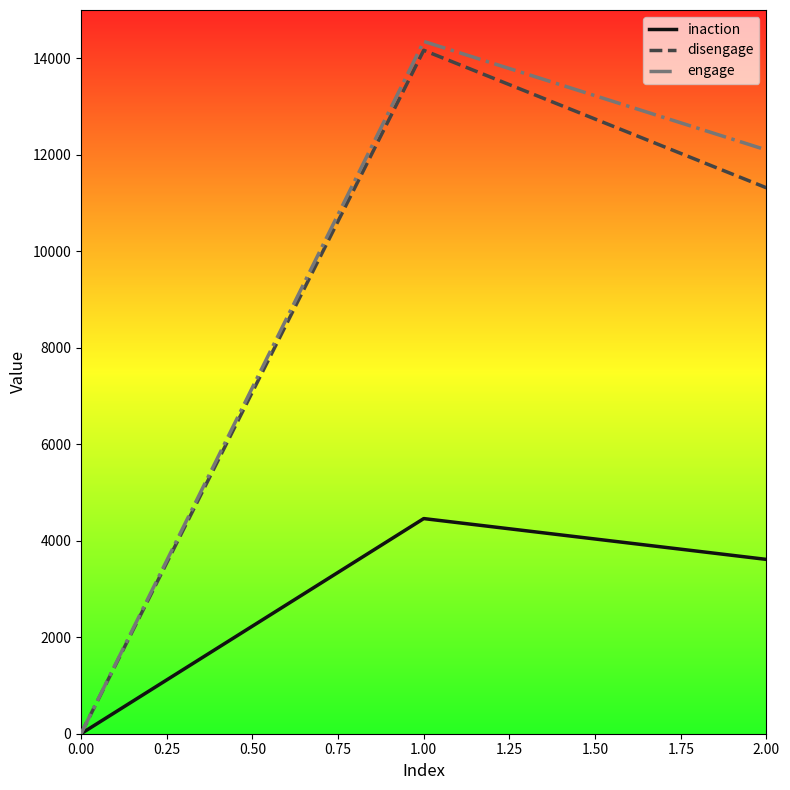

Reading left to right, list all the values displayed in this chart.

inaction: 0	4459	3613
disengage: 0	14165	11315
engage: 0	14349	12099